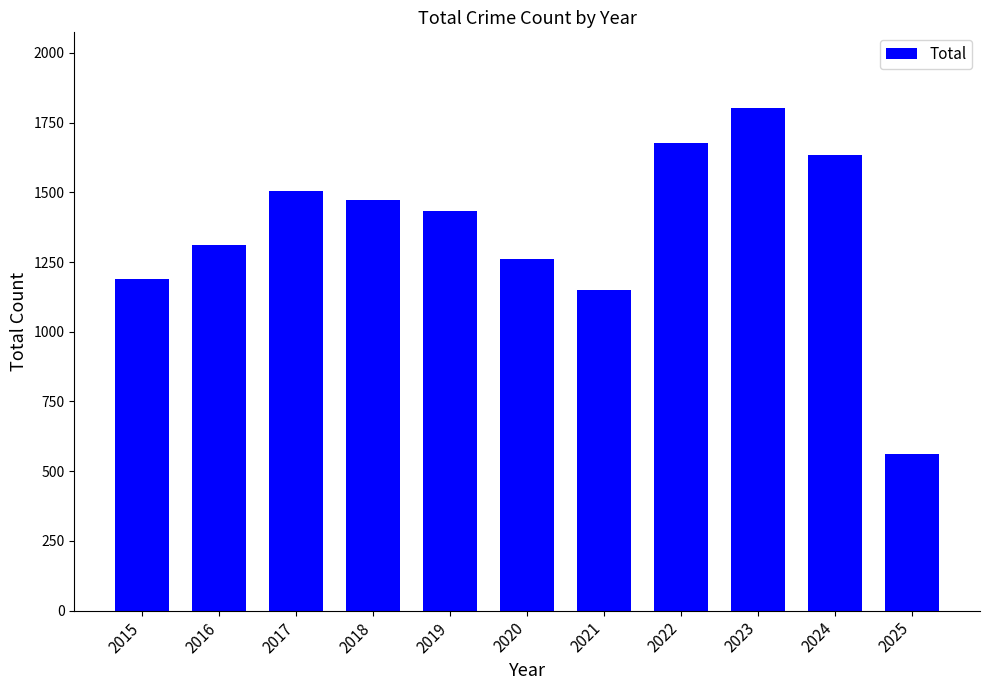

Reading right to left, extract all data points from this chart.

560	1635	1803	1678	1150	1262	1433	1473	1506	1310	1190